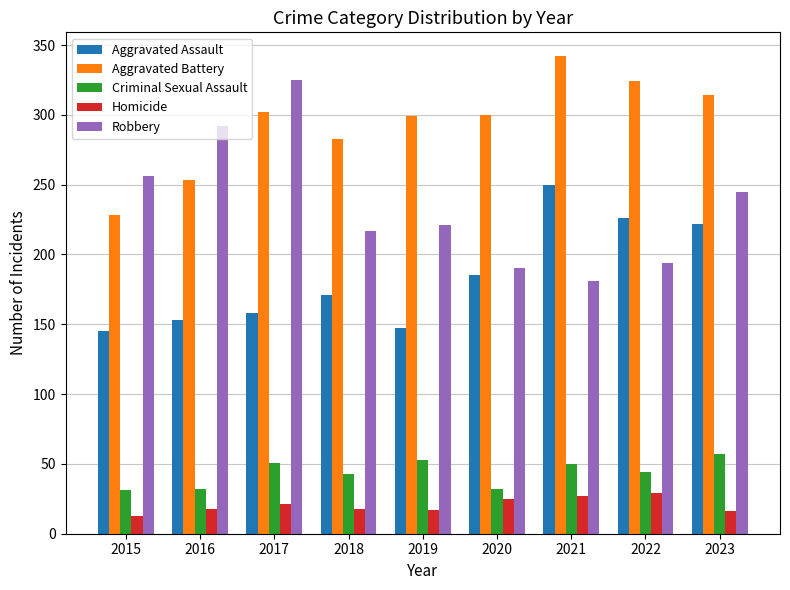

What is the difference between the maximum and minimum values in the Robbery series?

144